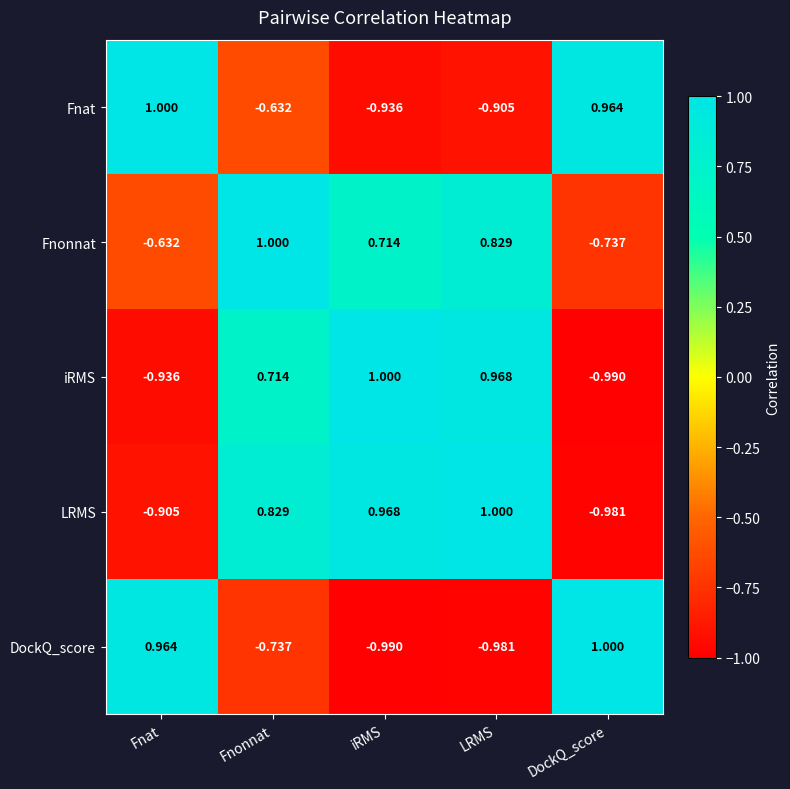

Which series changed the most between Fnonnat and DockQ_score?

LRMS